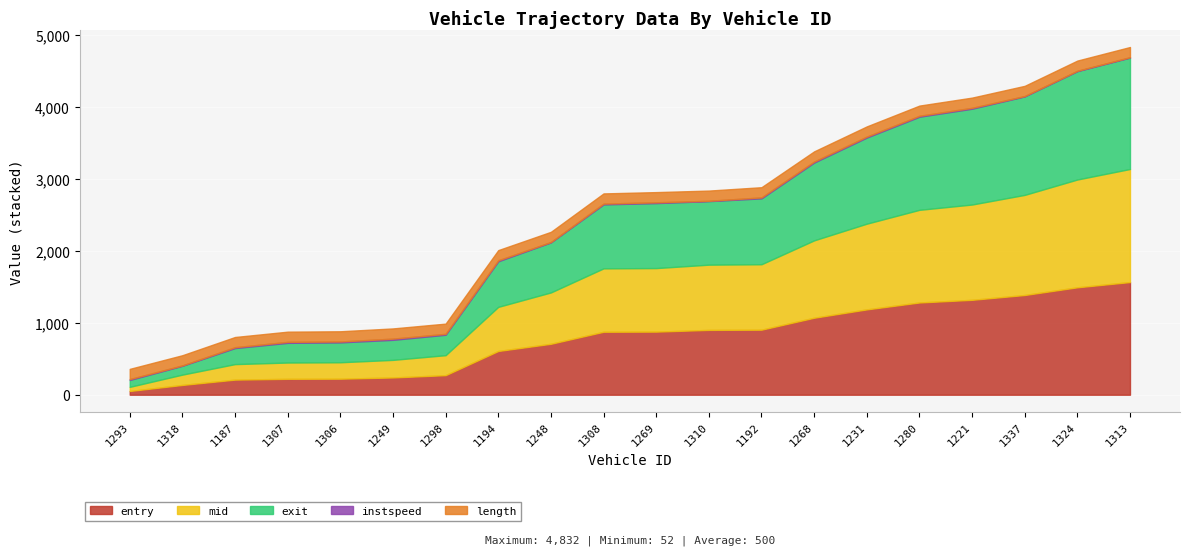

What is the lowest value of the exit series?

95.5